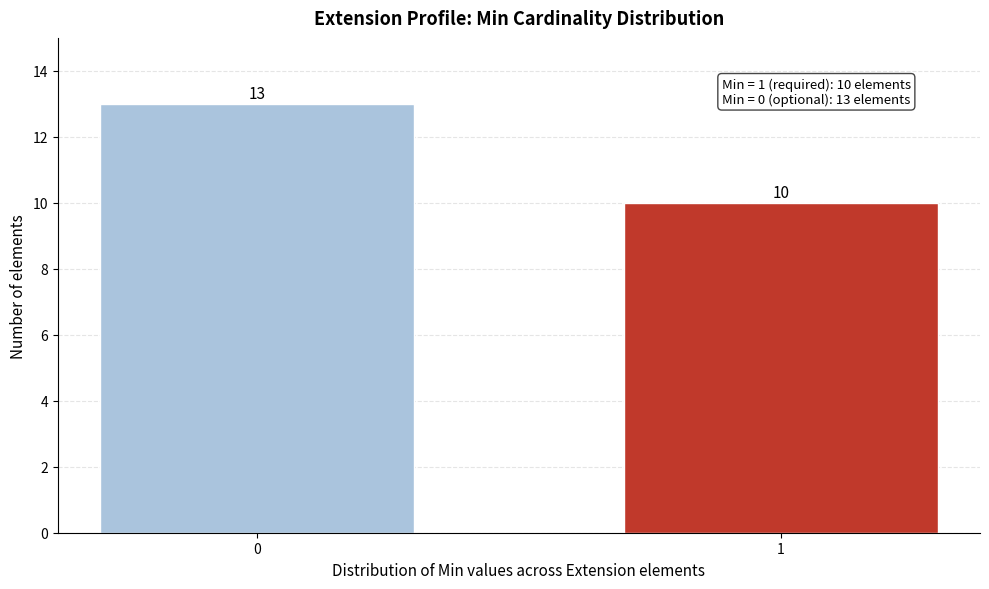

Reading left to right, list all the values displayed in this chart.

0=13	1=10